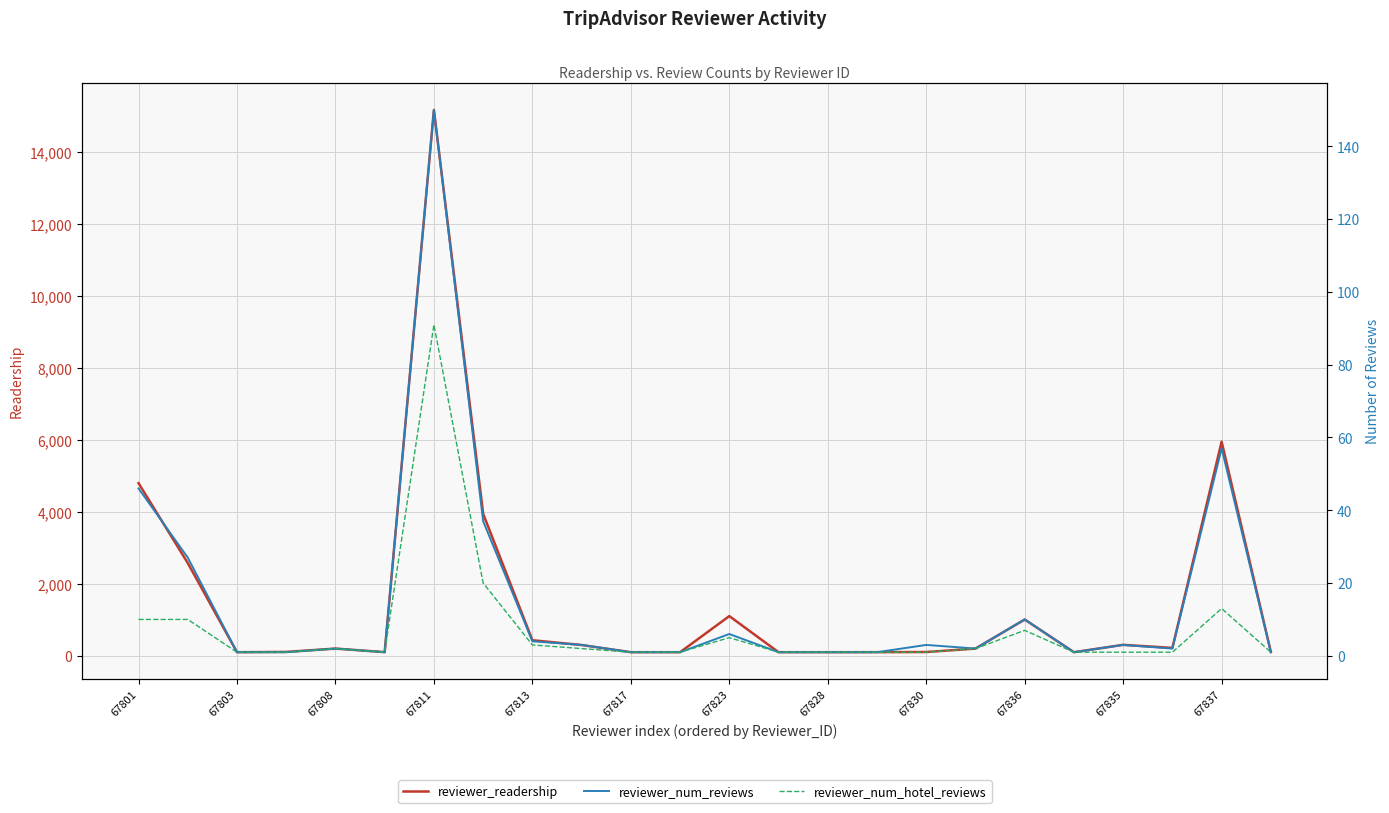

How many data points in reviewer_num_hotel_reviews are above 1?

11